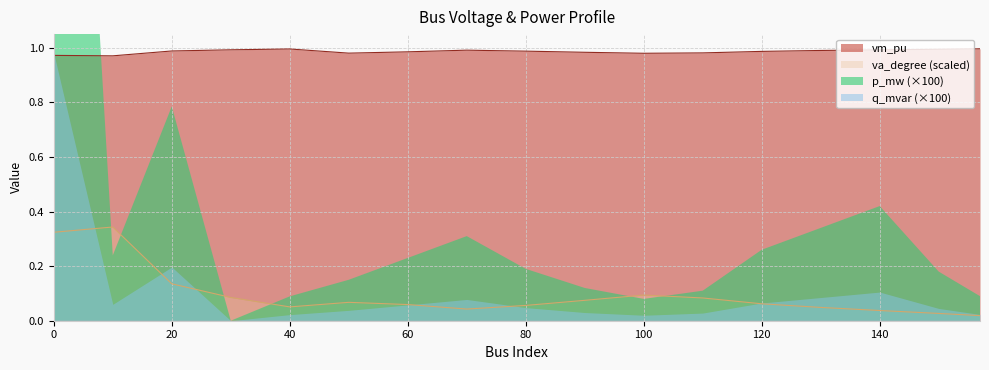

At which label does vm_pu reach its minimum?

10